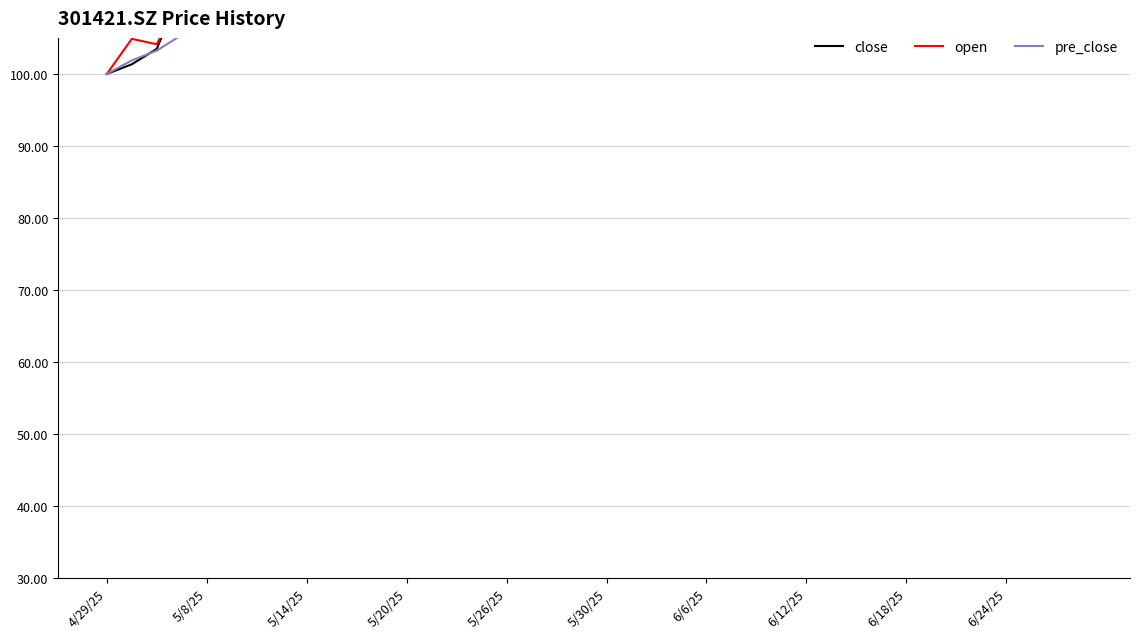

What position from the left is 26?

27